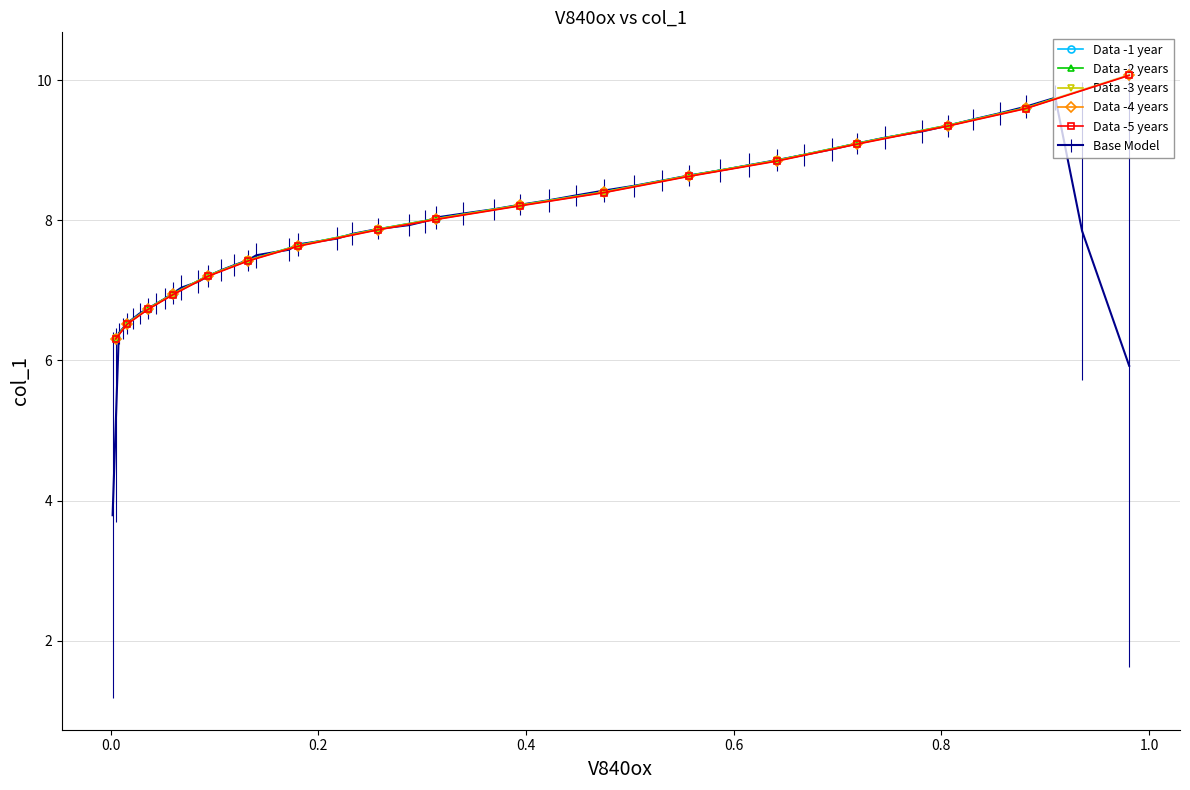

What is the minimum value for Data -1 year?

6.3